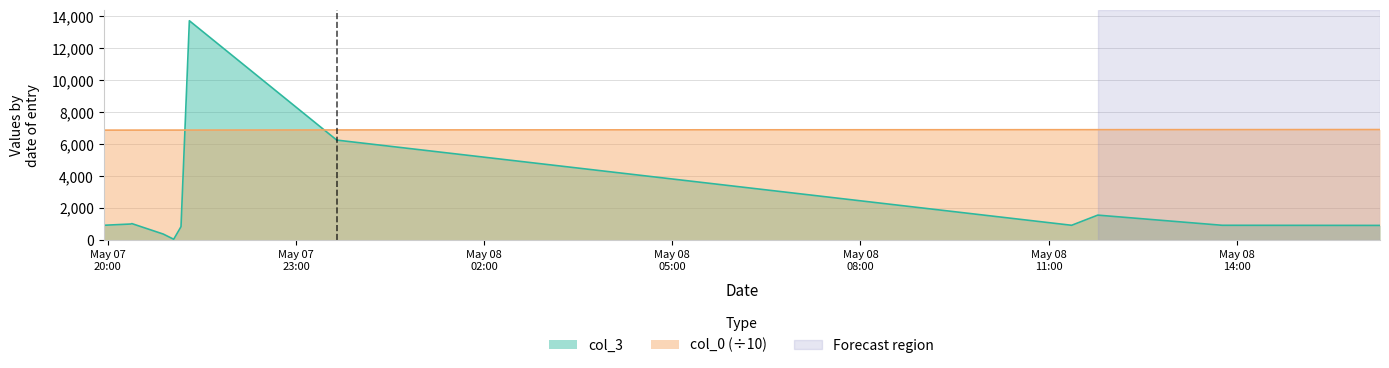

At 2007-05-07 21:18:00, list the series in order from smallest to largest.

col_0, col_3